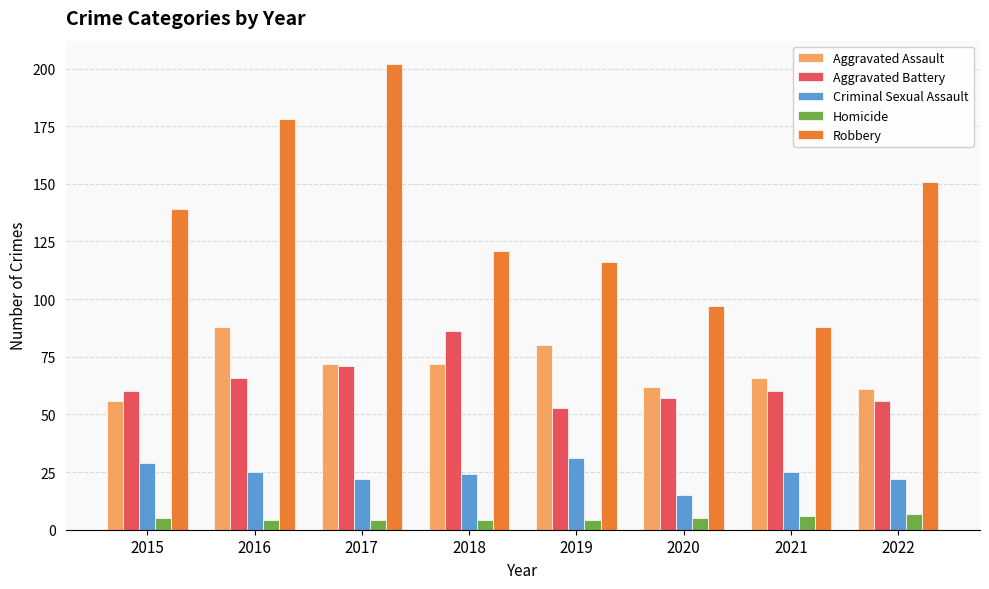

What is the sum of the Criminal Sexual Assault values at 2019 and 2017?

53